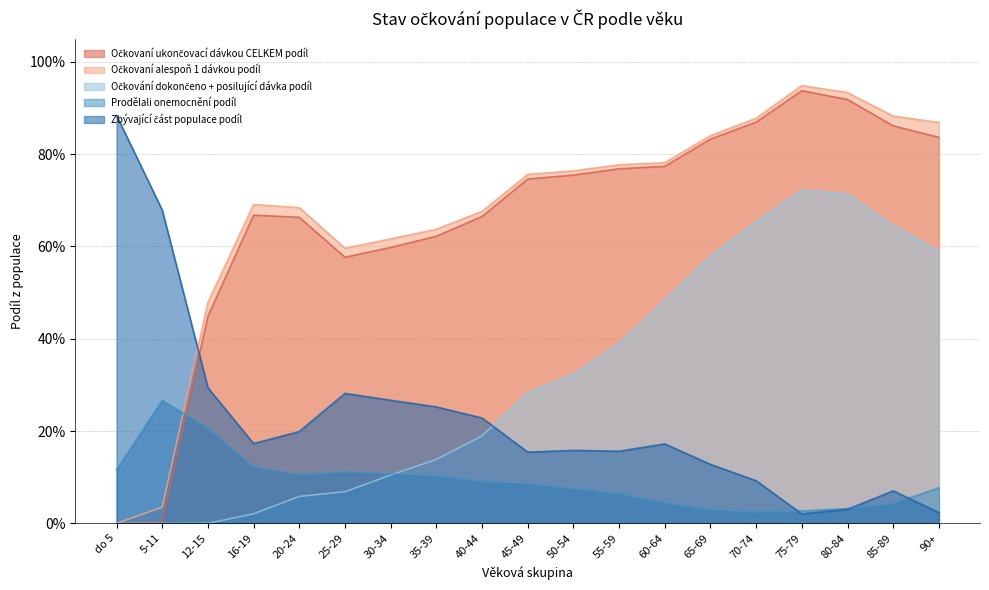

Which category has the highest value in the Prodělali onemocnění podíl series?

5-11